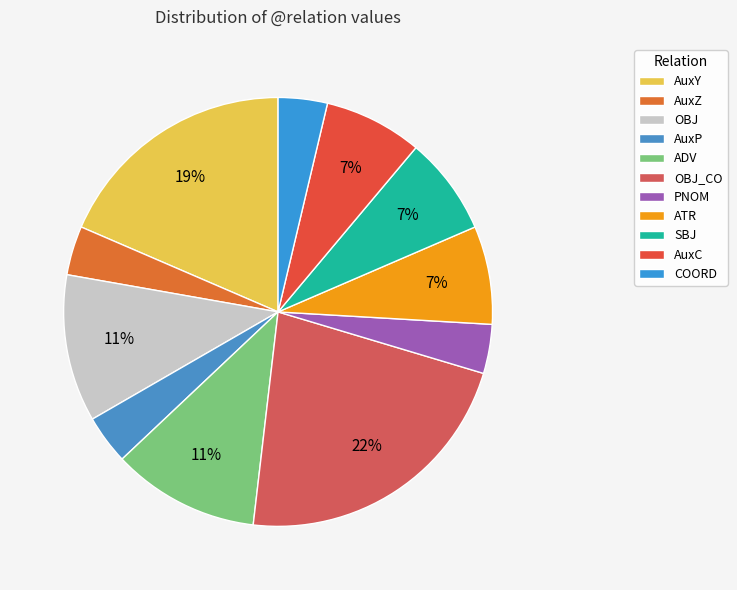

Which slice is the smallest?

AuxZ